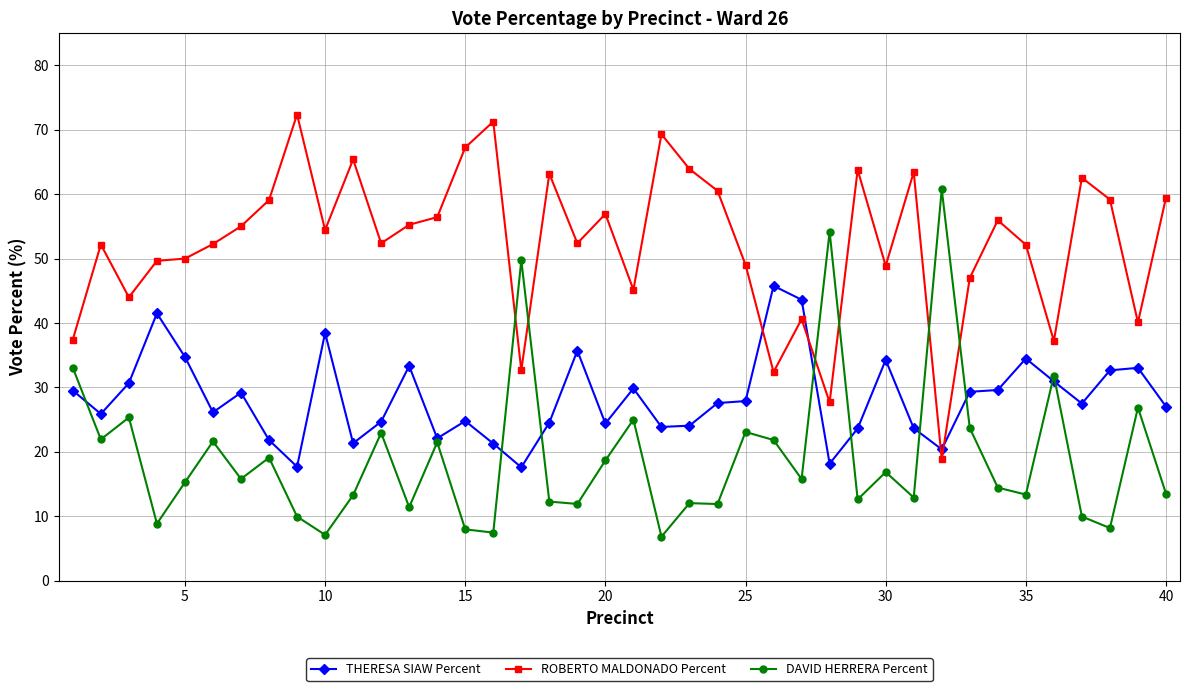

Rank the series by their maximum value, from highest to lowest.

ROBERTO MALDONADO Percent, DAVID HERRERA Percent, THERESA SIAW Percent